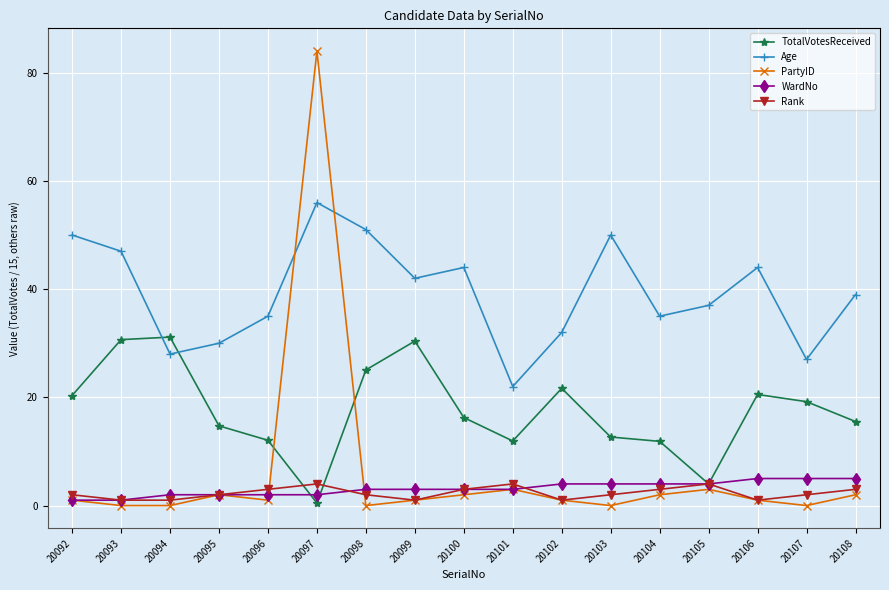

Which series has the widest spread of values?

PartyID